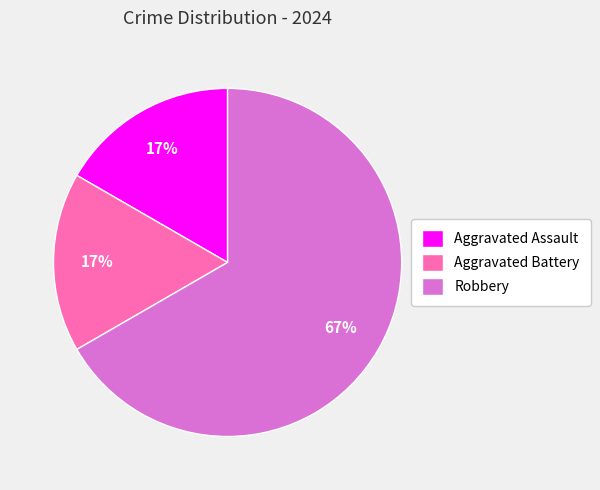

Which slice is the largest?

Robbery